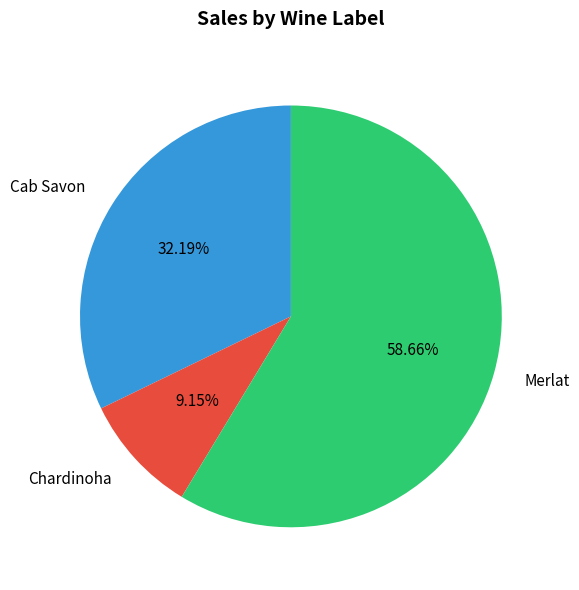

Which slice is the smallest?

Chardinoha